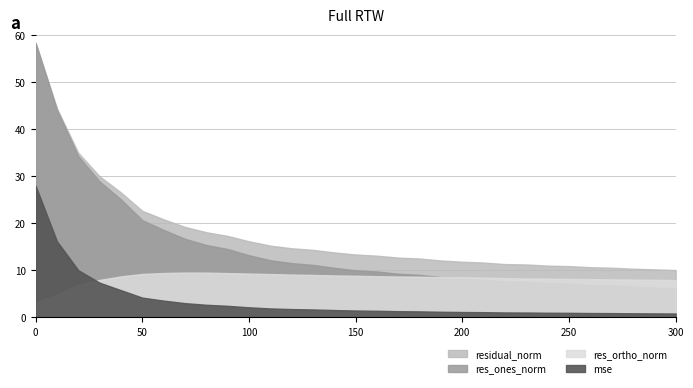

True or false: residual_norm and res_ortho_norm cross at least once.

False